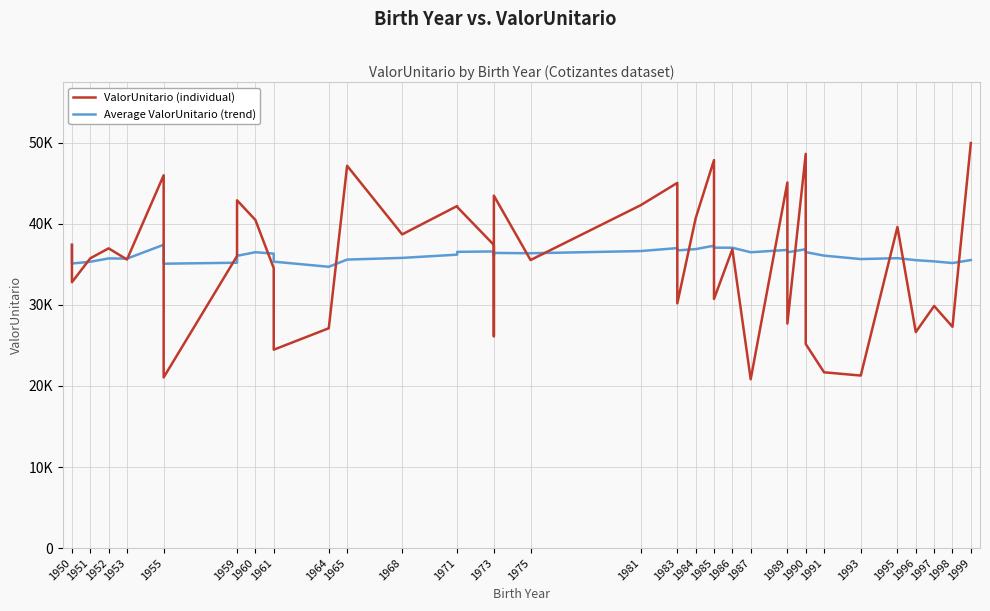

True or false: ValorUnitario (individual) has a value of 17540.5 at 1973.

False